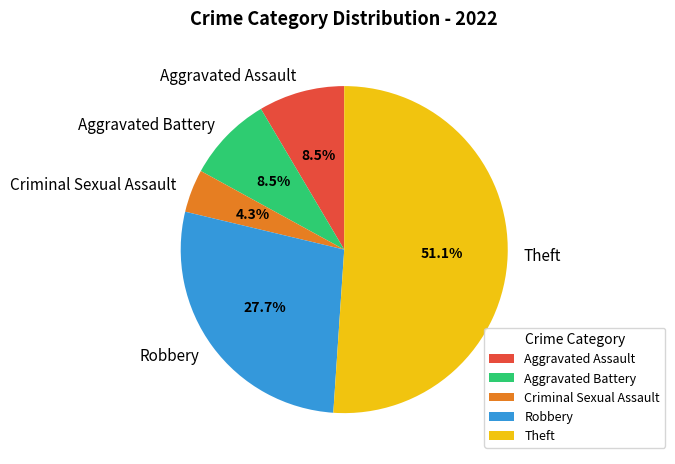

Which has a higher value, Aggravated Assault or Theft?

Theft